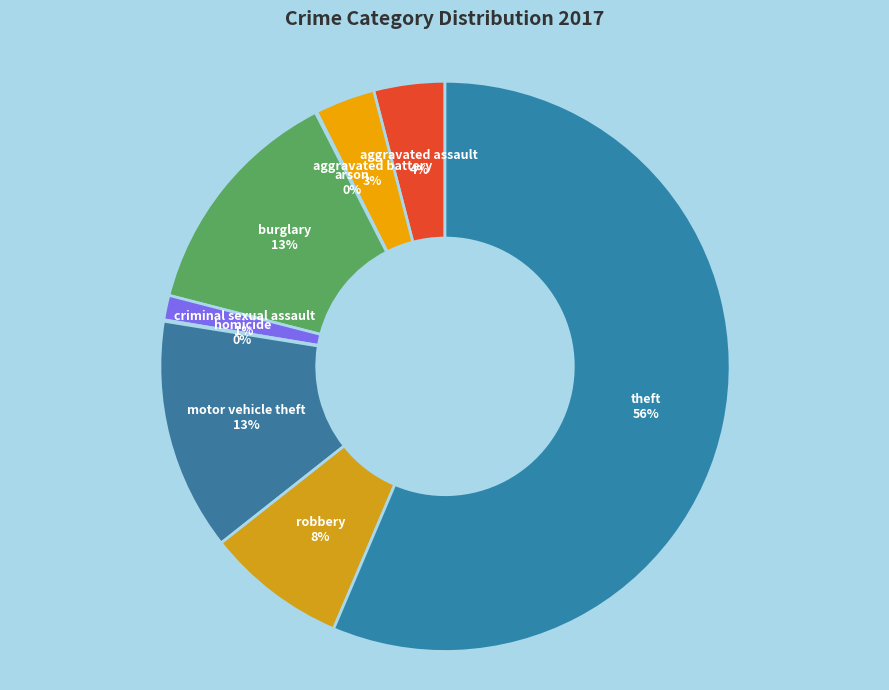

What is the largest slice in the pie chart?

Theft